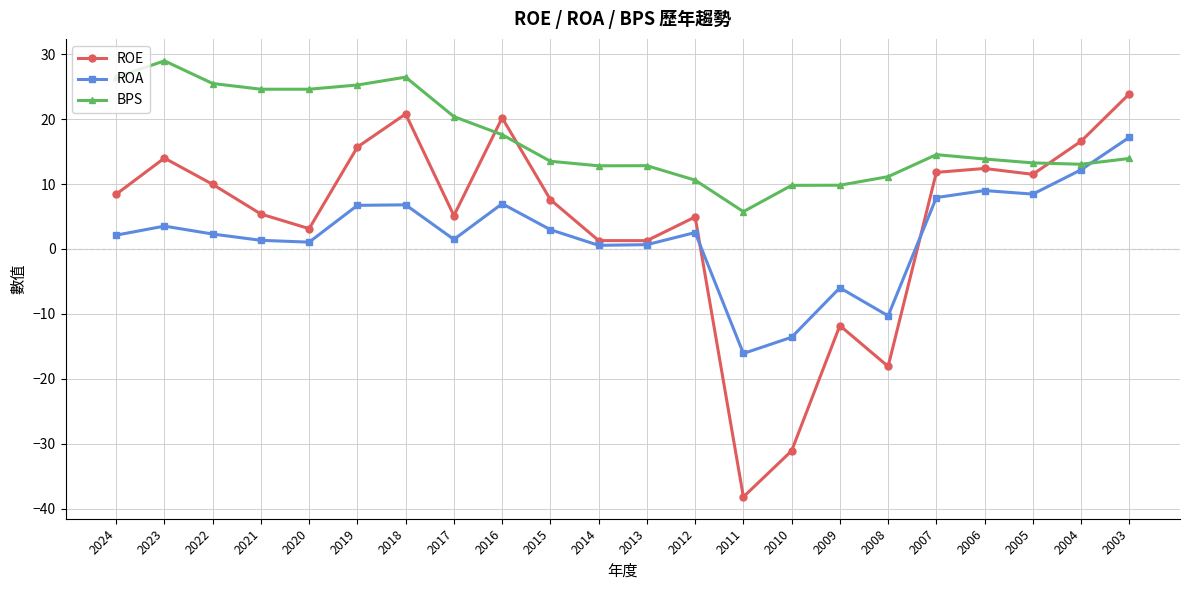

True or false: ROE and BPS cross at least once.

True